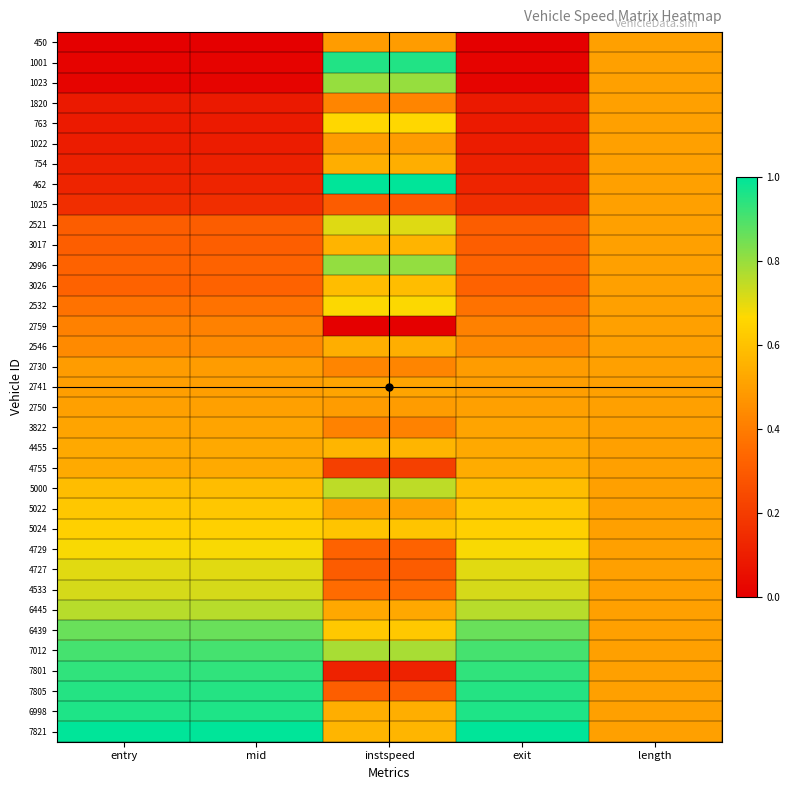

What is the maximum value shown in the chart?

1.0